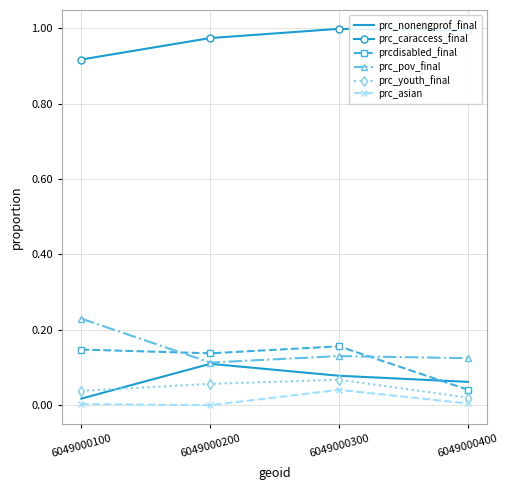

At 6049000100, list the series in order from largest to smallest.

prc_caraccess_final, prc_pov_final, prcdisabled_final, prc_youth_final, prc_nonengprof_final, prc_asian